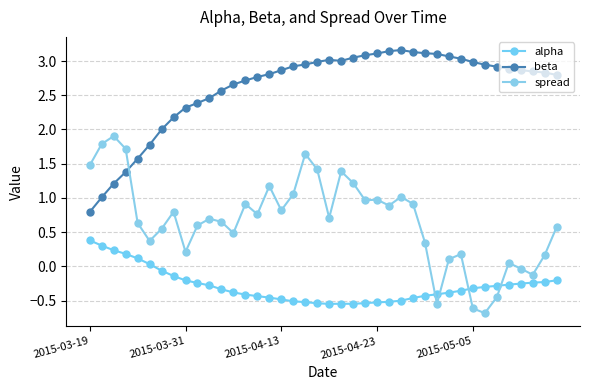

True or false: beta and alpha cross at least once.

False